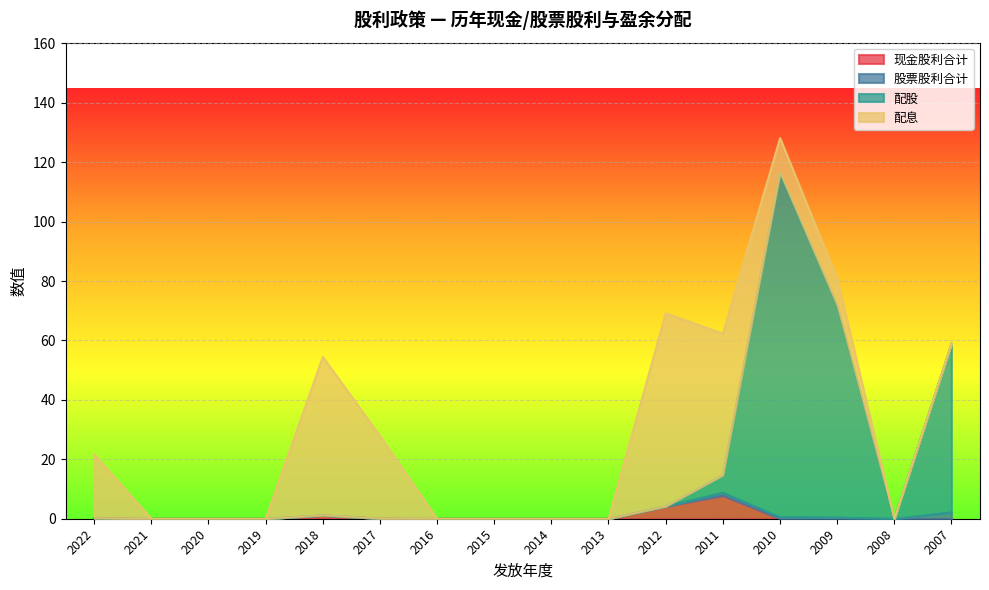

At which category is the sum across all series the highest?

2010